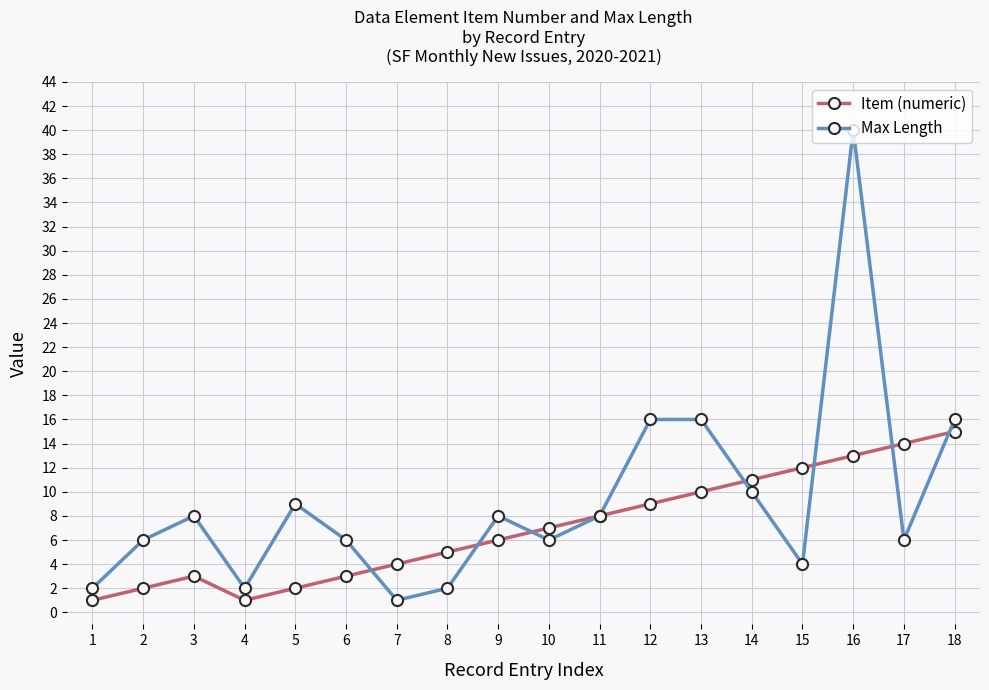

What is the average value of the Max Length series?

9